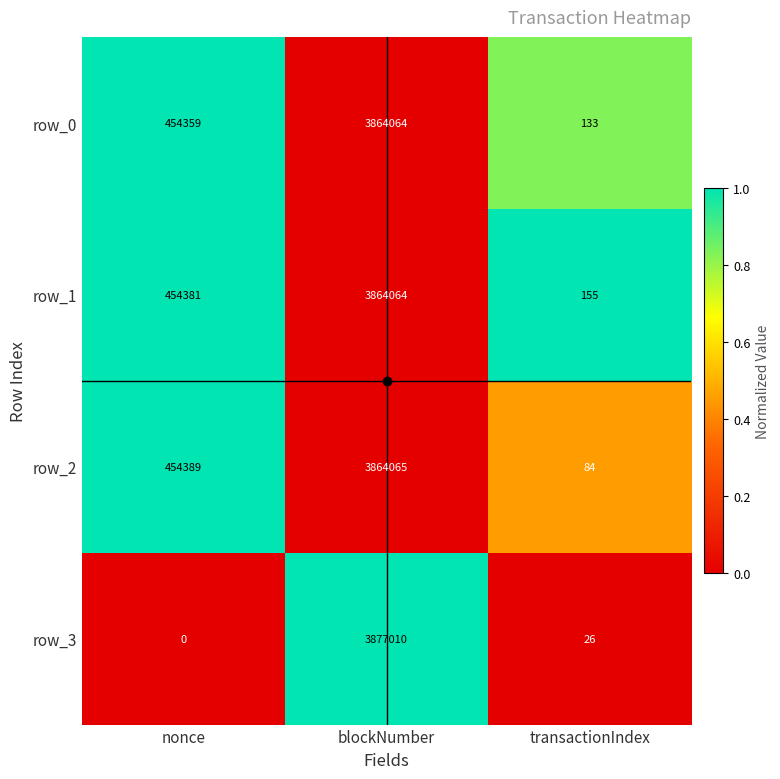

The row_3 series shows -0.3 at transactionIndex. True or false?

False